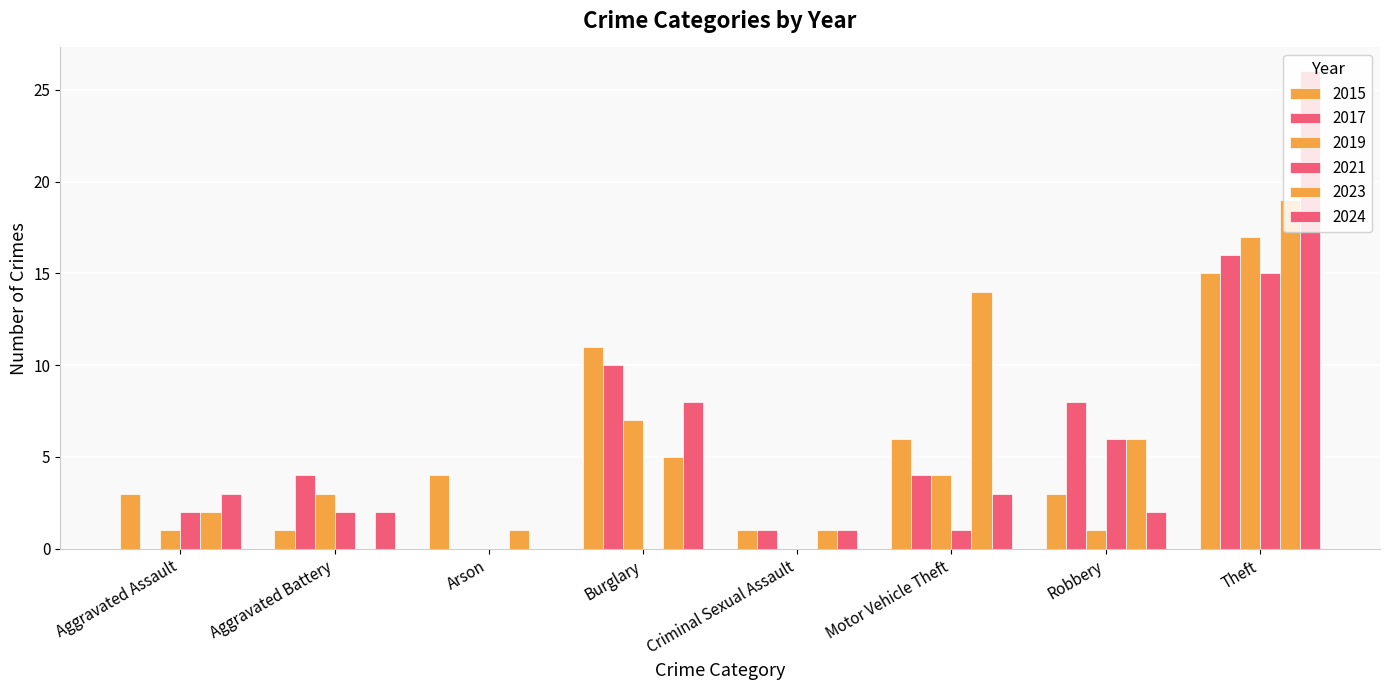

Which category has the lowest value across all series?

Aggravated Assault